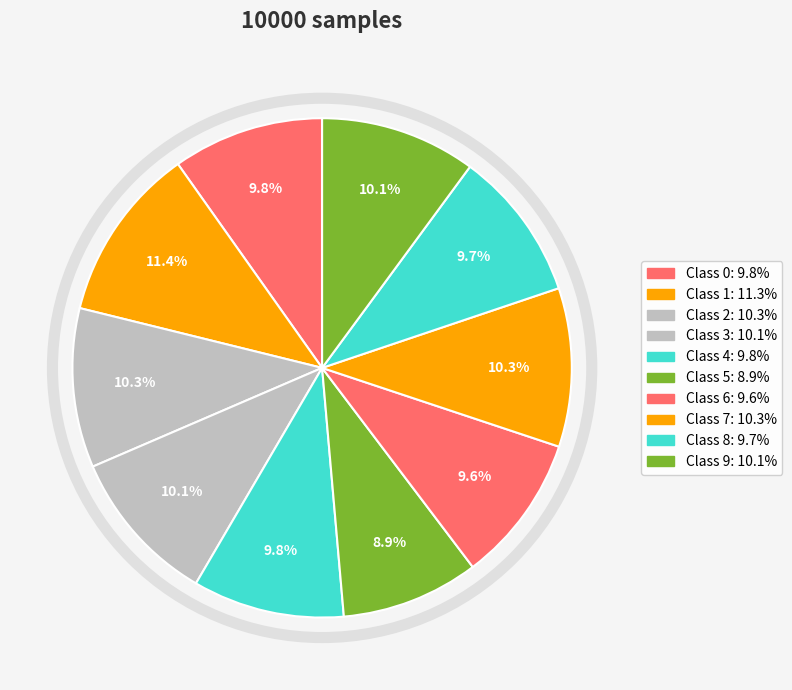

Does Class 1 account for over 50% of the chart?

No